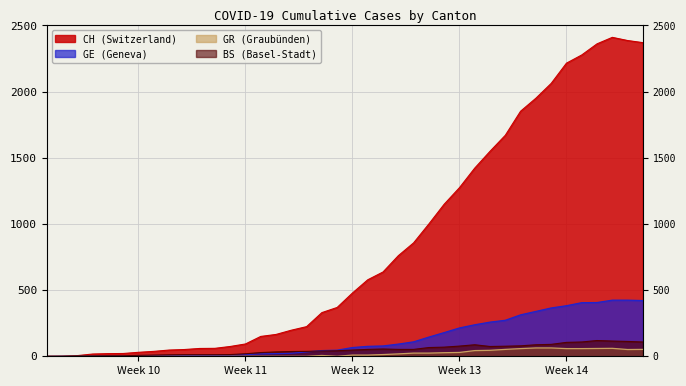

Between 2020-03-16 and 2020-03-26, which series saw the biggest shift?

CH